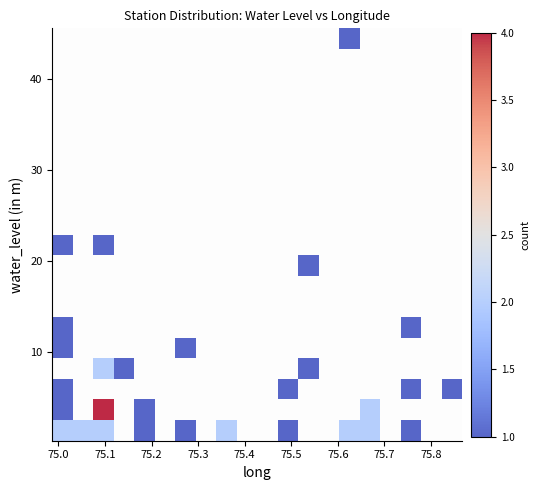

At how many categories does at least one series exceed 3?

1